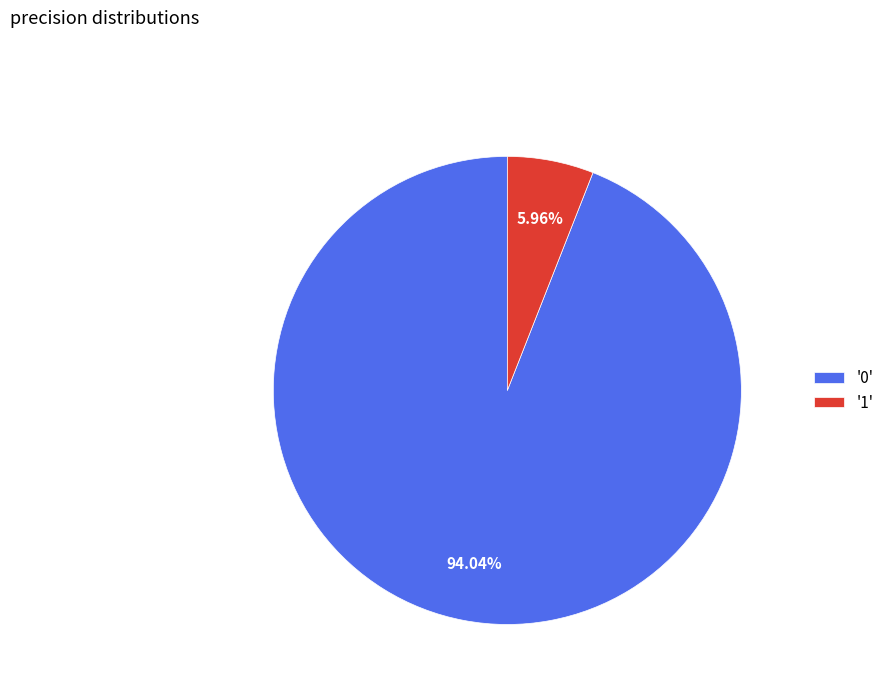

Combined, do '1' and '0' account for over 50%?

Yes